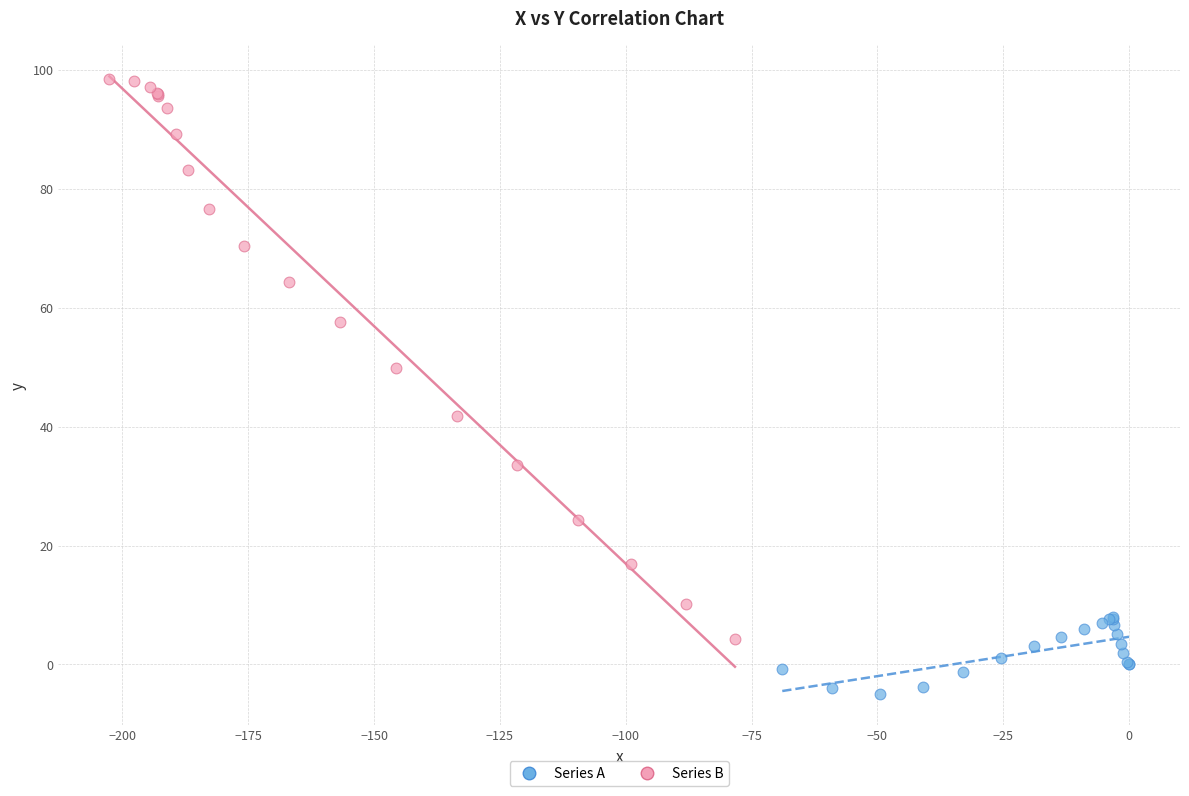

What are all the series names shown in the legend?

Series A, Series B